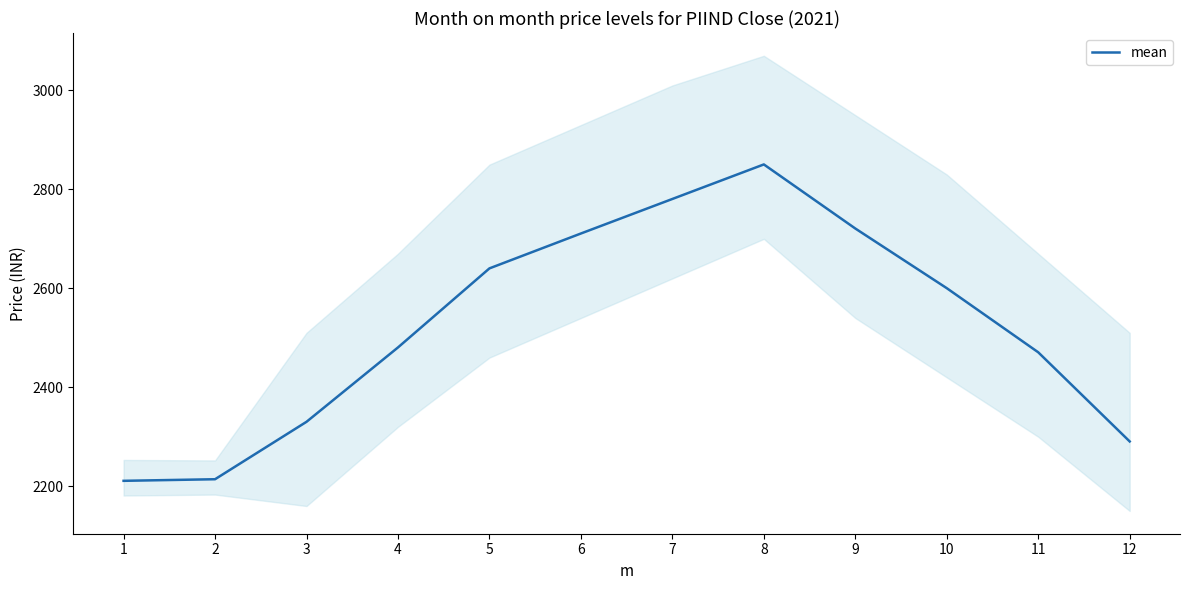

What is the value of the 12th point from the left?

2290.5